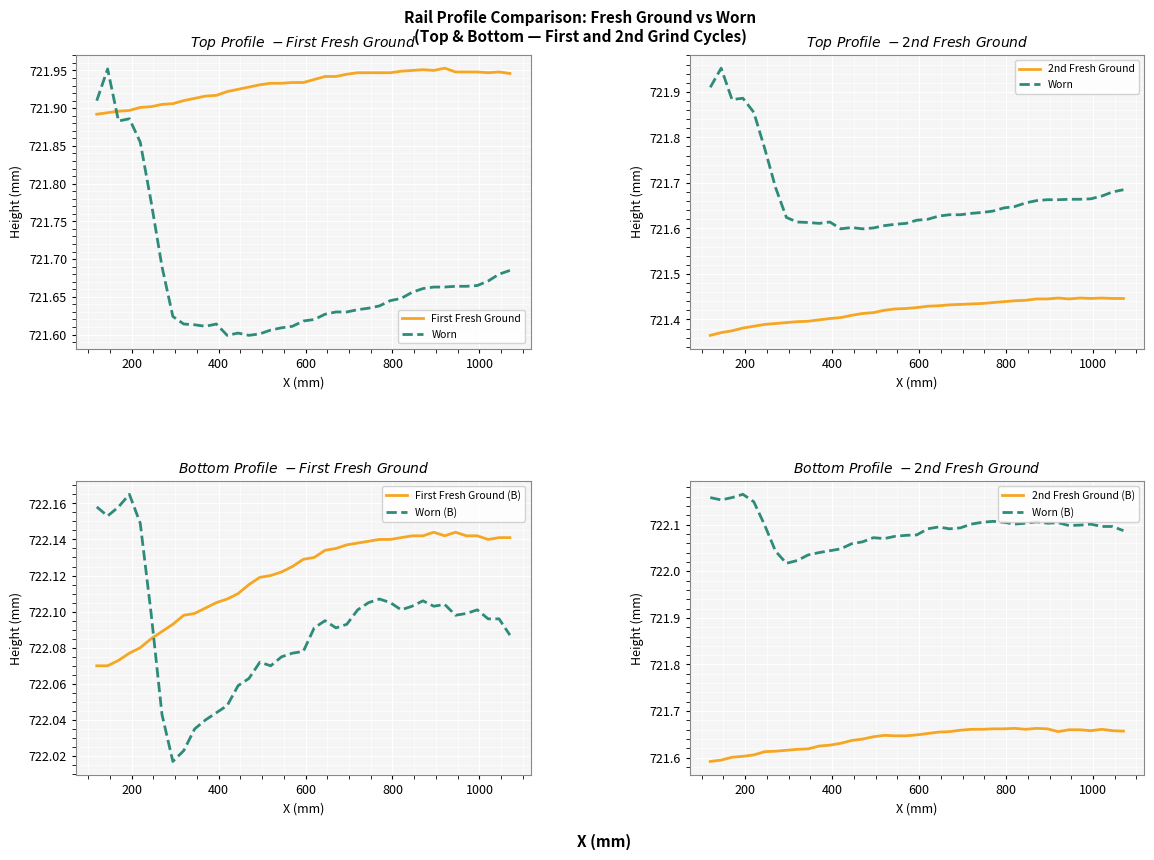

Is it true that Worn (B) equals 461.1 at 27?

False